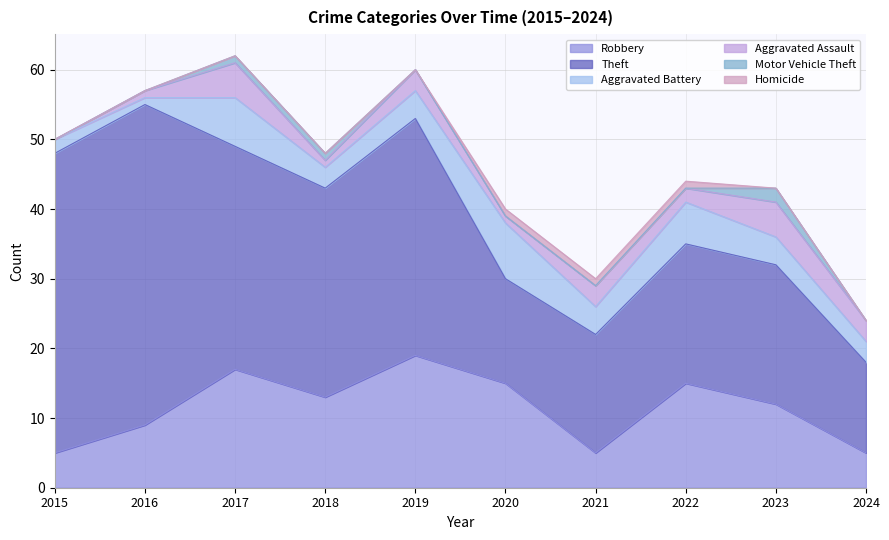

The Motor Vehicle Theft series shows 0 at 2020. True or false?

True